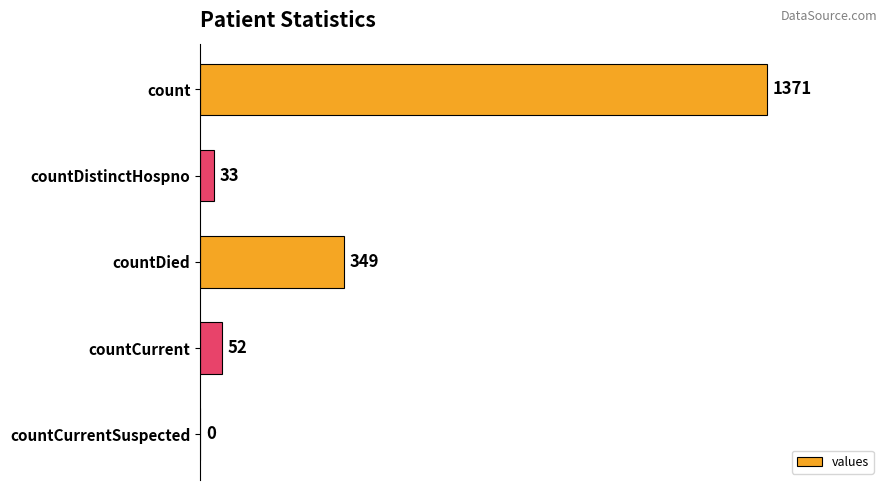

What is the average value?

361